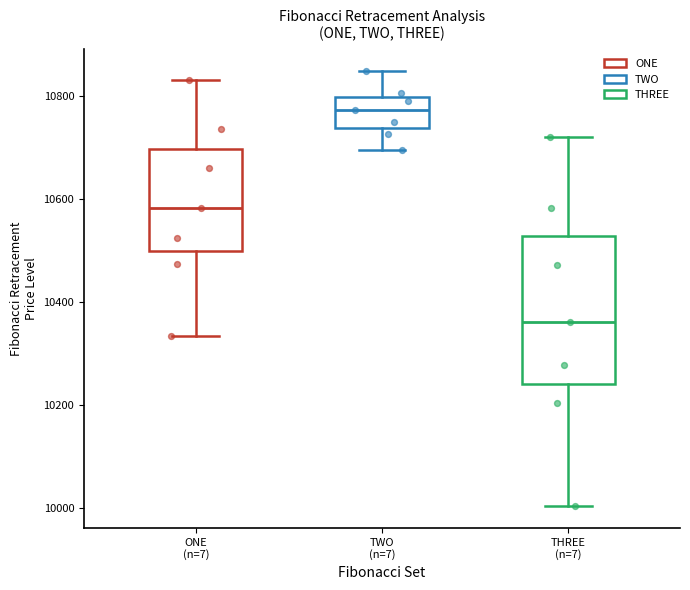

Reading left to right, transcribe this box plot: for each box, give where its median line is, the range the box spans, and where its two whiskers end, as read against the y-axis. The values are not printed on the chart, so give them approximately, as read against the axis.

ONE (n=7): median 10580, box 10500 to 10700, whiskers 10340 to 10840
TWO (n=7): median 10780, box 10740 to 10800, whiskers 10700 to 10840
THREE (n=7): median 10360, box 10240 to 10520, whiskers 10000 to 10720